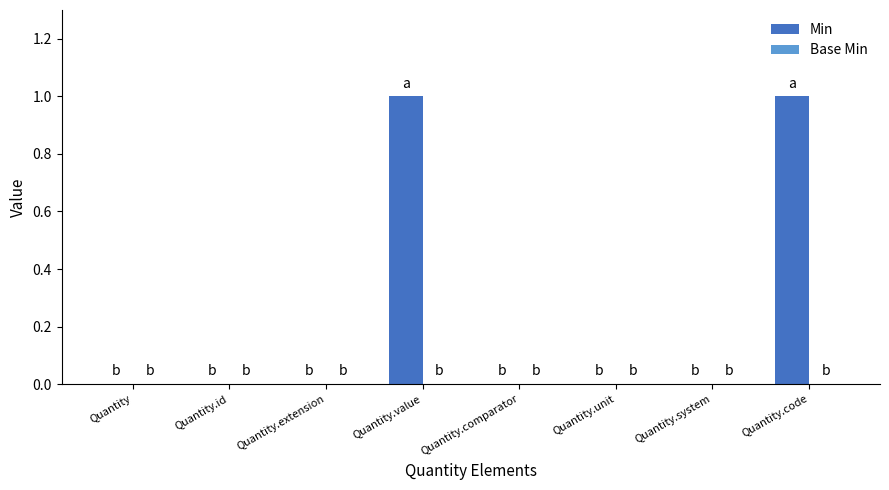

Reading left to right, what are all the values shown in this chart?

Quantity=0	Quantity.id=0	Quantity.extension=0	Quantity.value=1	Quantity.comparator=0	Quantity.unit=0	Quantity.system=0	Quantity.code=1